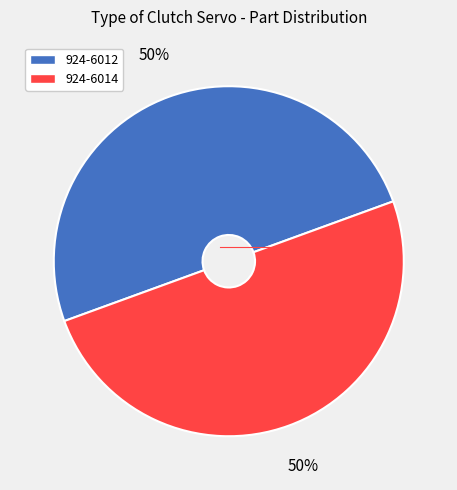

Is the sum of 924-6012 and 924-6014 greater than half?

Yes